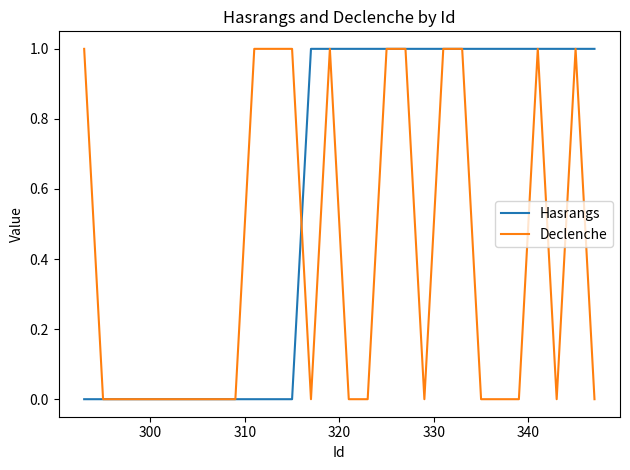

List the series in order of their overall mean, lowest first.

Declenche, Hasrangs